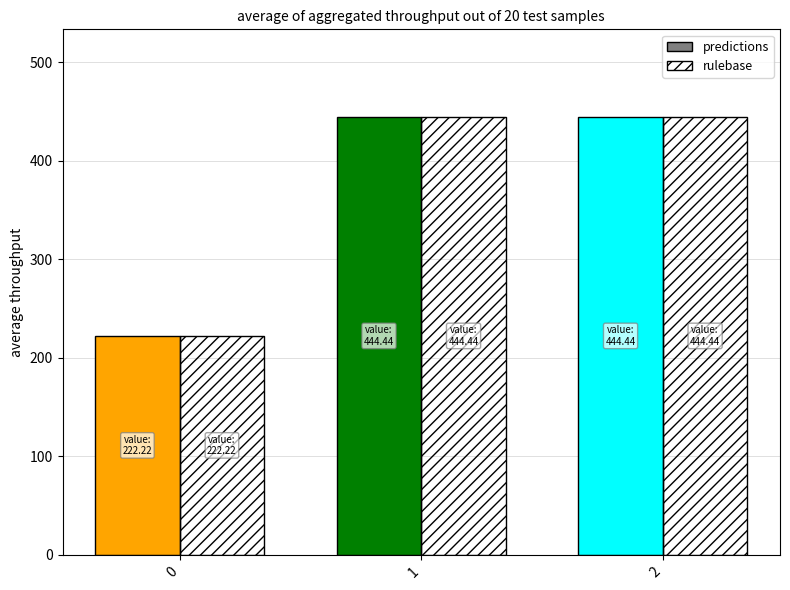

Is it true that rulebase equals 694.5 at 2?

False